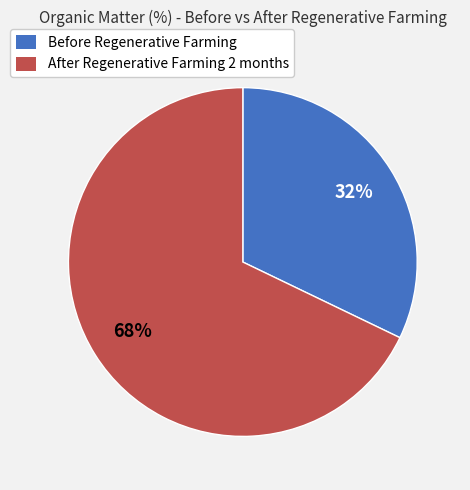

Does After Regenerative Farming 2 months account for over 50% of the chart?

Yes